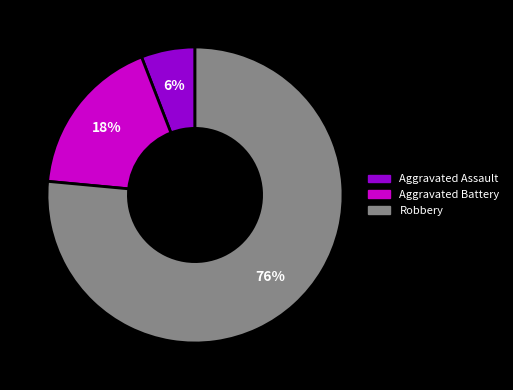

The Robbery slice represents 76% of the pie. True or false?

True